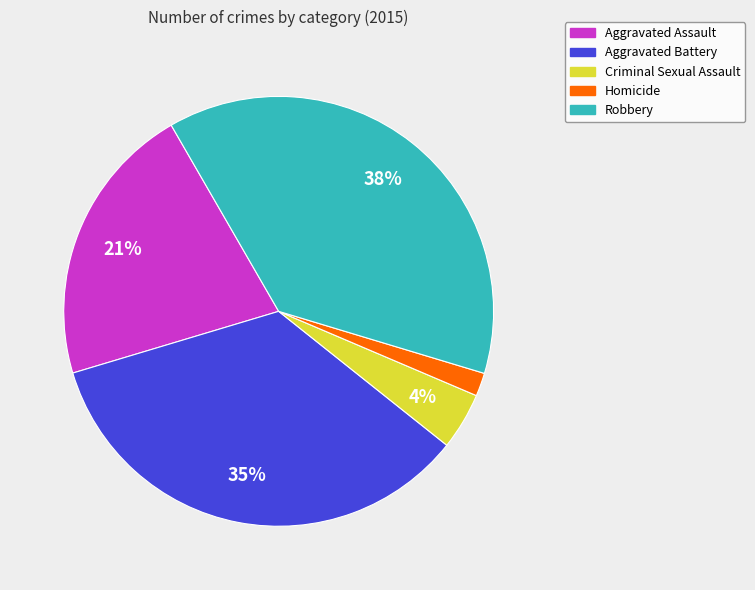

How many slices are in this pie chart?

5